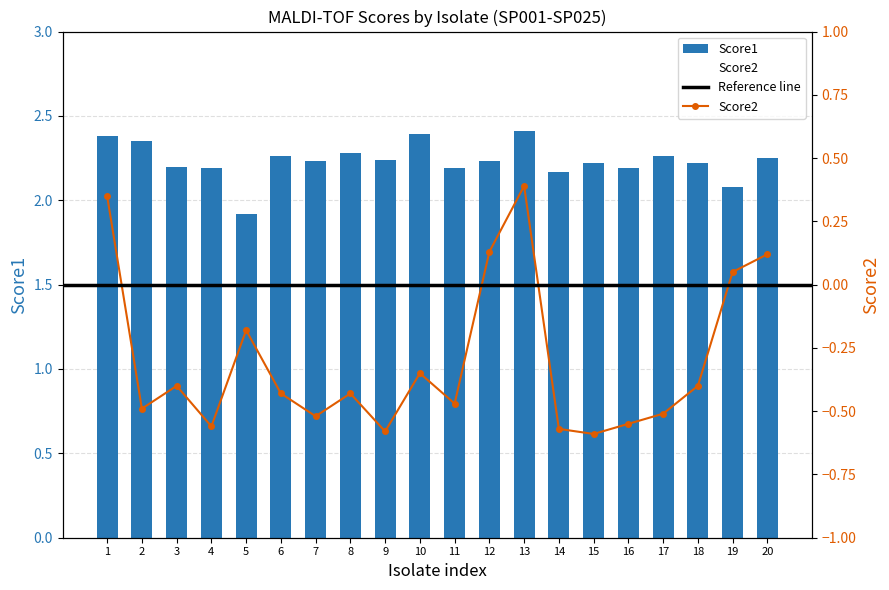

What are all the series names shown in the legend?

Score1, Score2